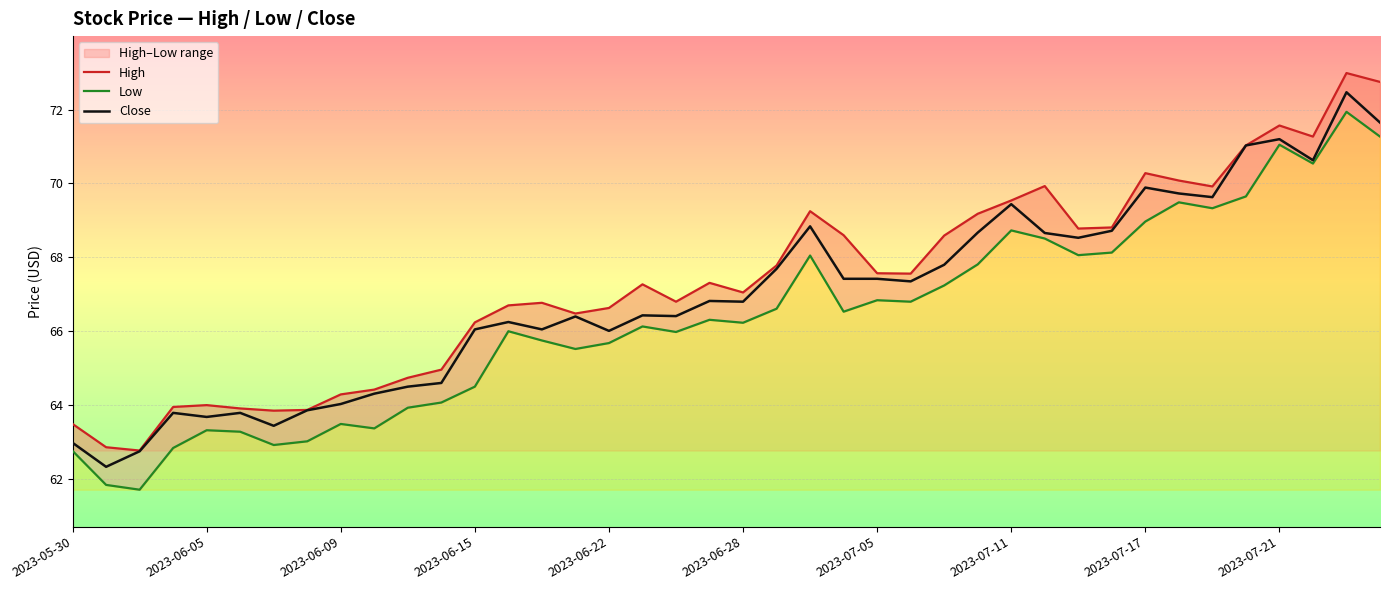

True or false: Close has a value of 99.2 at 2023-06-22.

False